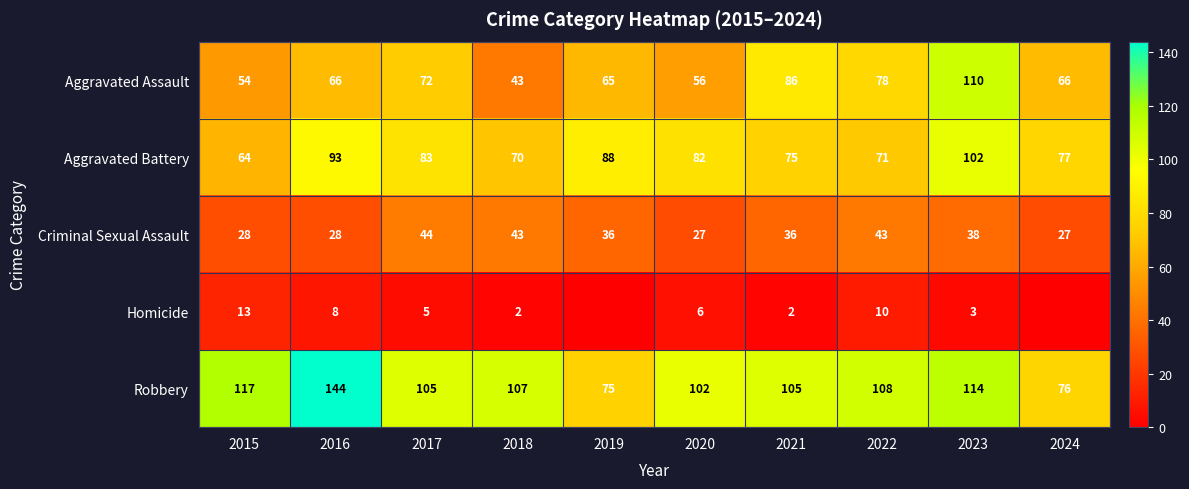

The value of Aggravated Battery at 2016 is 93. True or false?

True